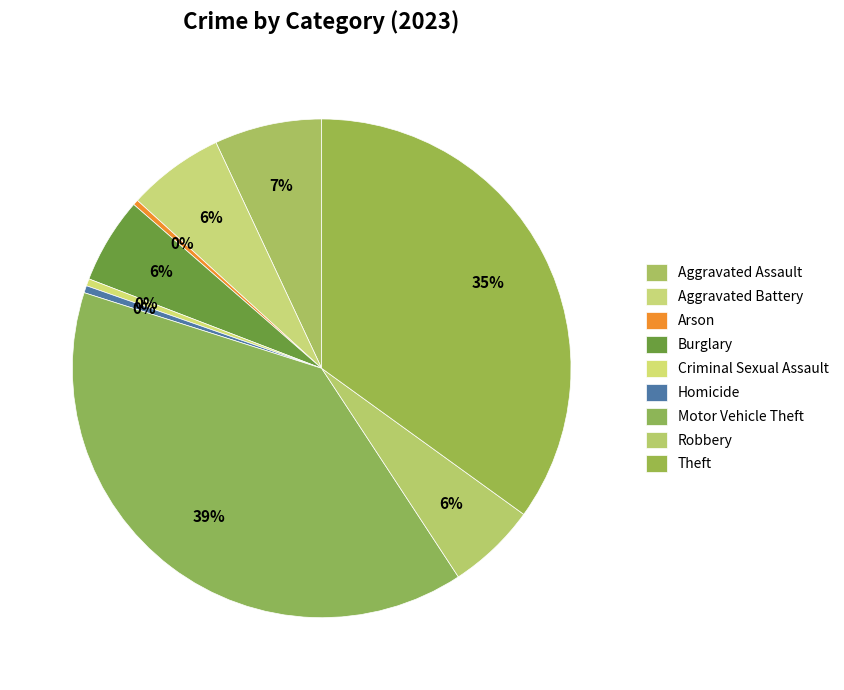

Does Arson represent more than half of the total?

No